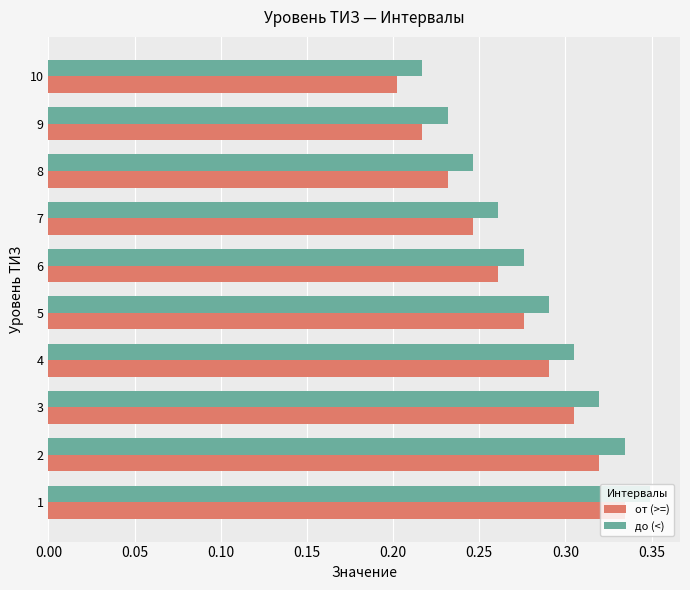

At which label is до (<) closest to 0?

10